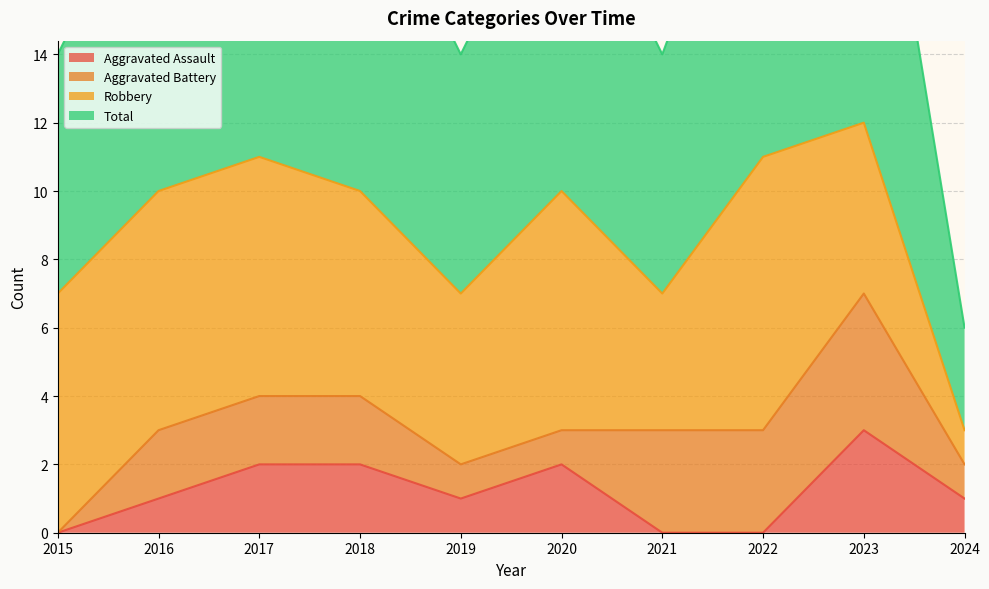

In Aggravated Assault, how many points are higher than both neighbors (excluding endpoints)?

2